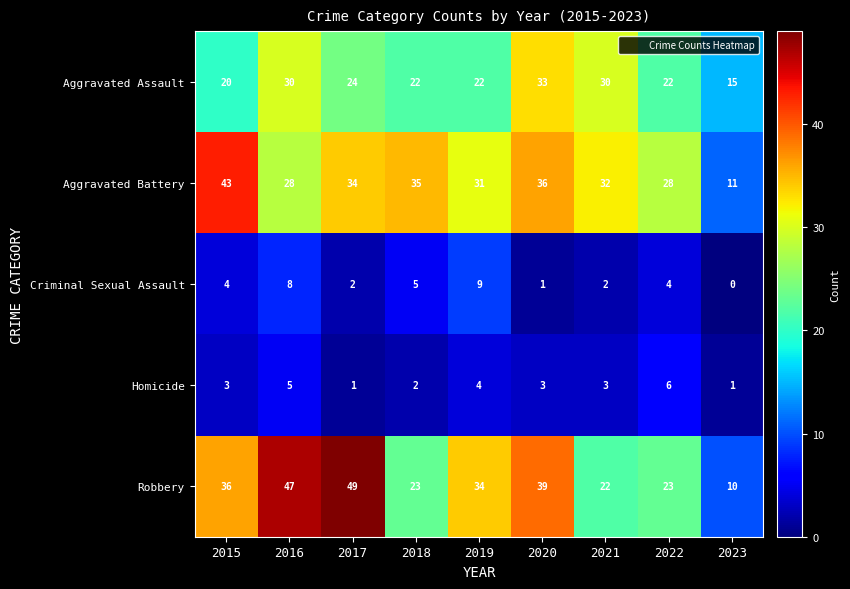

Is it true that Robbery equals 10 at 2023?

True